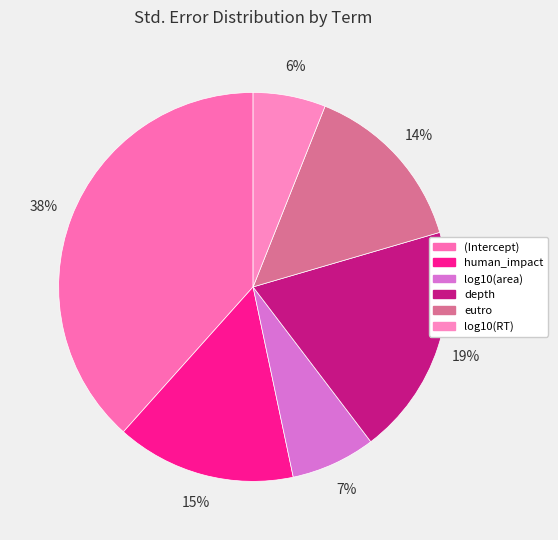

Is it true that depth is 25% of the pie?

False